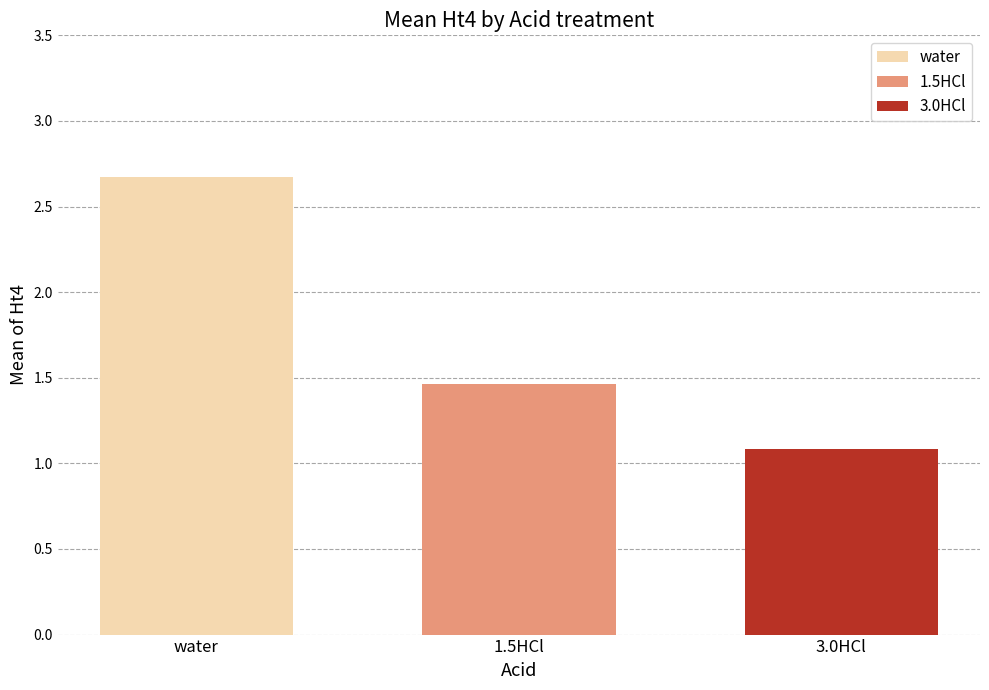

What is the minimum value for 1.5HCl?

1.5